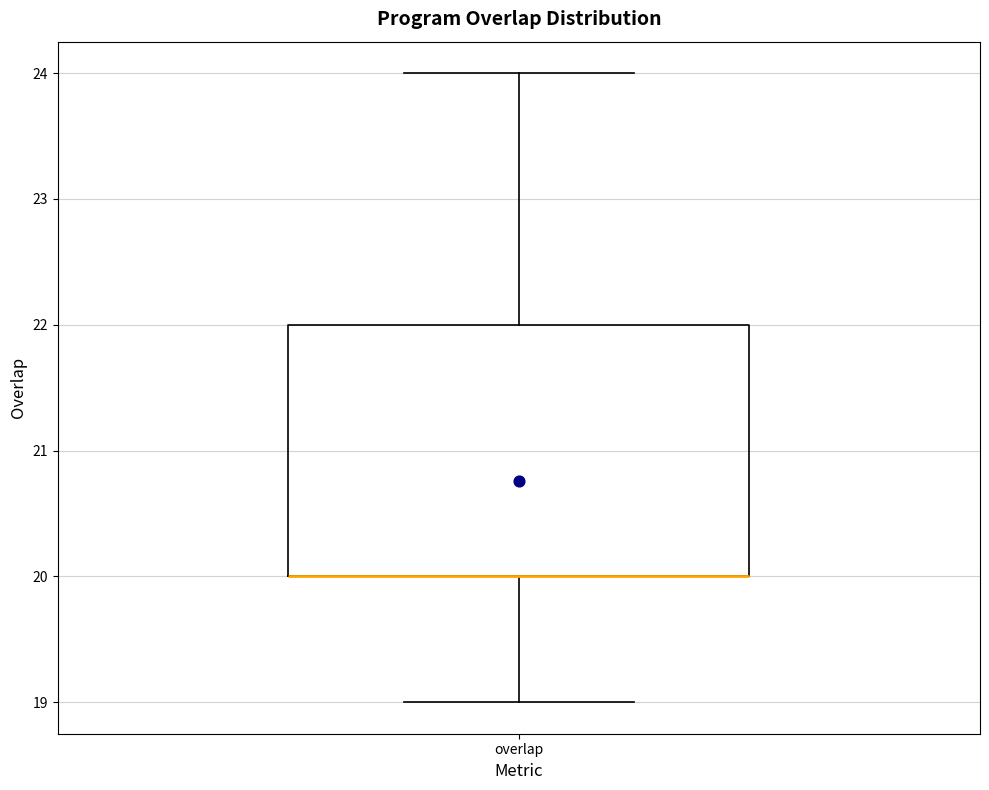

Read this box plot against the y-axis: the position of the median line, the range covered by the box, and the ends of both whiskers. The values are not printed on the chart, so give them approximately, as read against the axis.

median 20 (drawn on the box's lower edge), box 20 to 22, whiskers 19 to 24